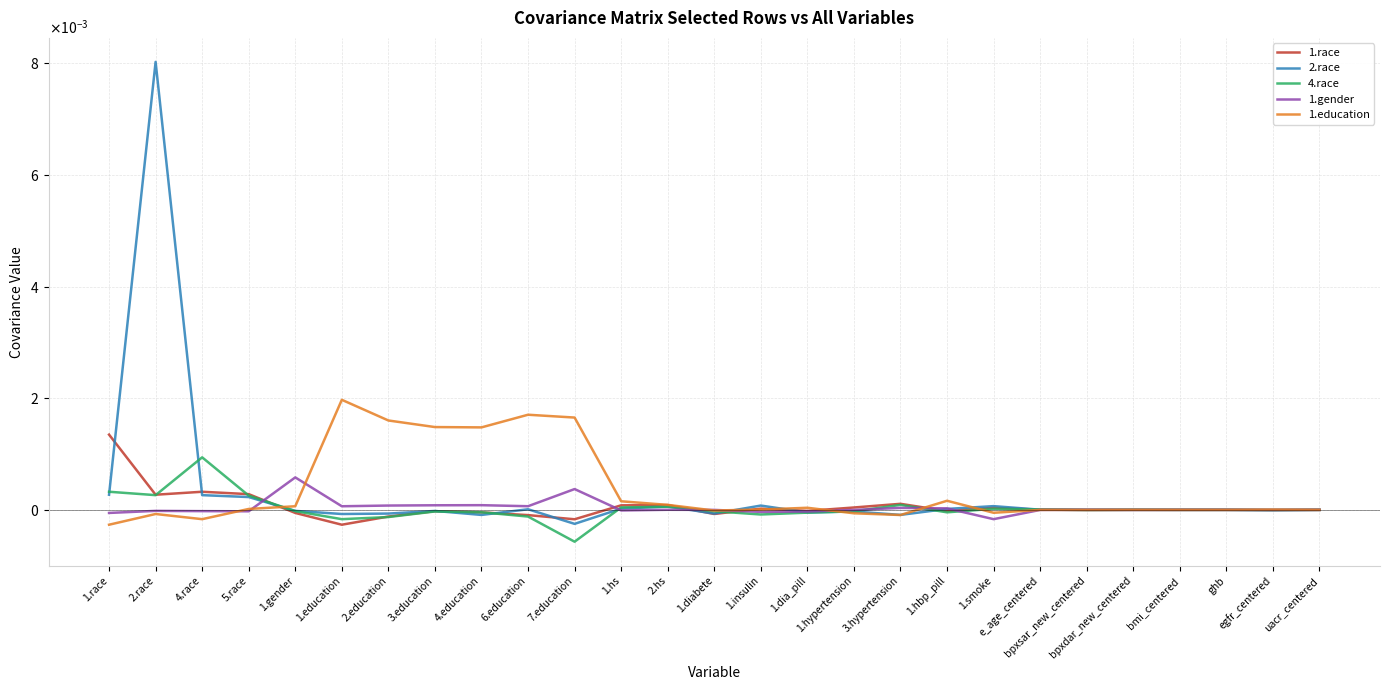

What are all the series names shown in the legend?

1.race, 2.race, 4.race, 1.gender, 1.education